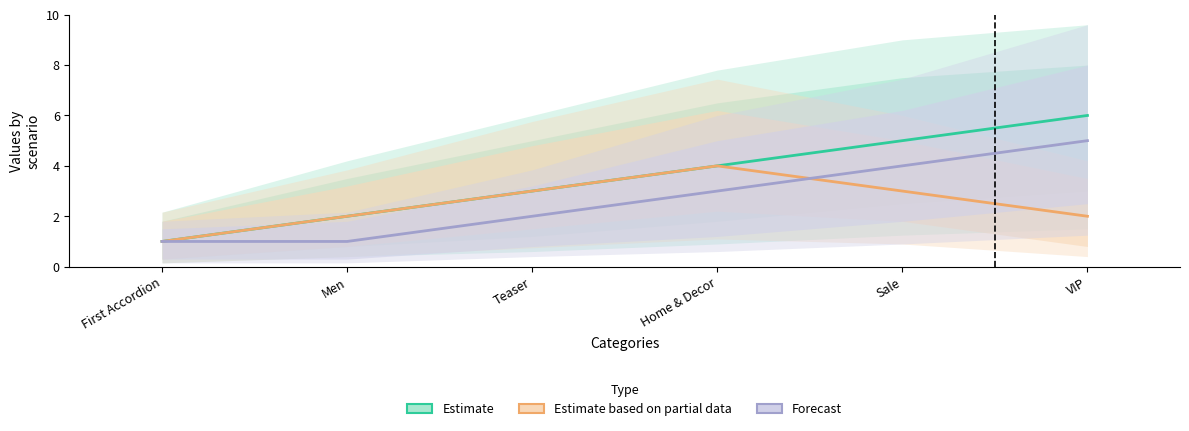

Which category has the highest value in the Estimate series?

VIP